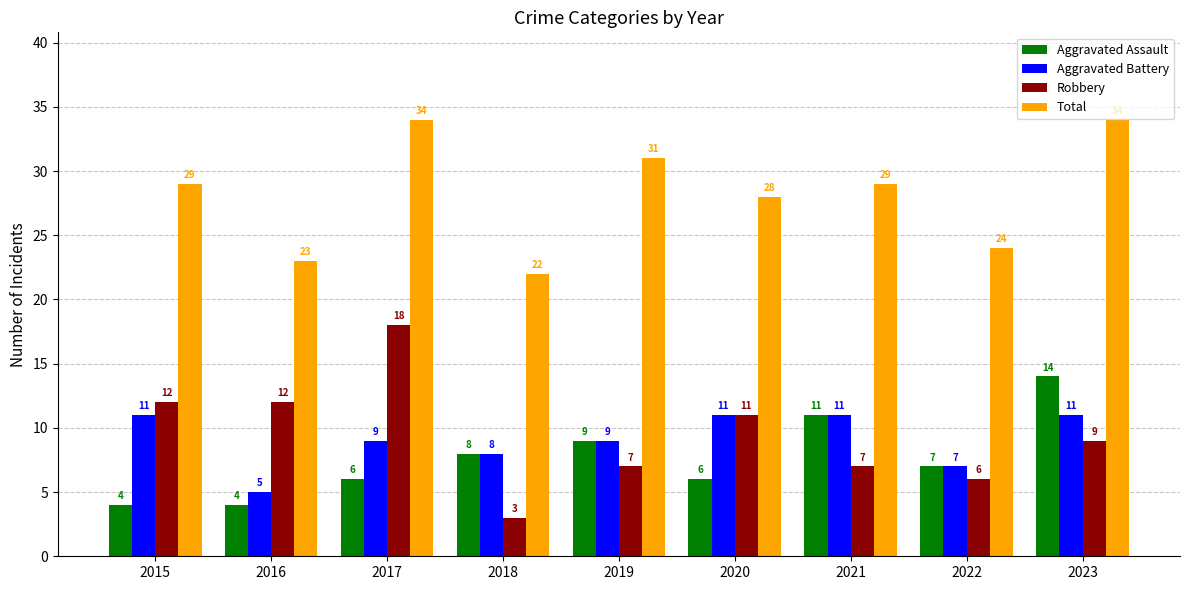

Reading right to left, what are all the values shown in this chart?

Aggravated Assault: 14	7	11	6	9	8	6	4	4
Aggravated Battery: 11	7	11	11	9	8	9	5	11
Robbery: 9	6	7	11	7	3	18	12	12
Total: 34	24	29	28	31	22	34	23	29